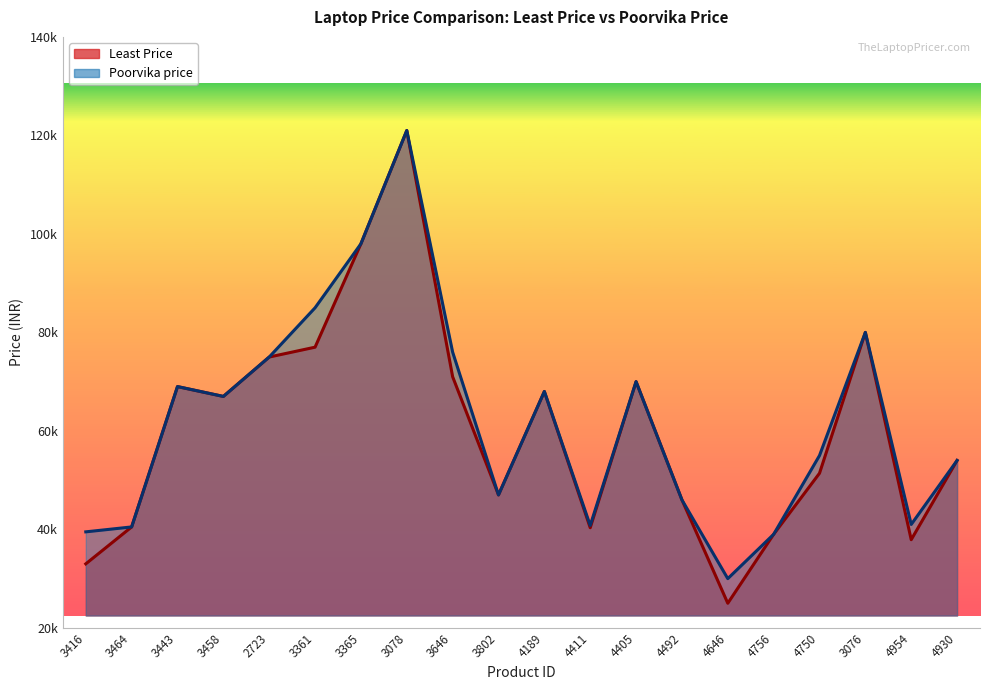

What is the spread (max minus min) of values at 4750?

3600